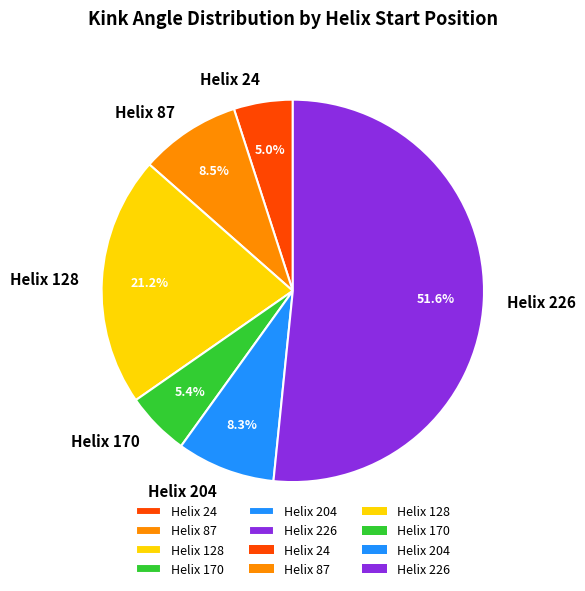

Is there any slice that represents more than half of the pie?

Yes